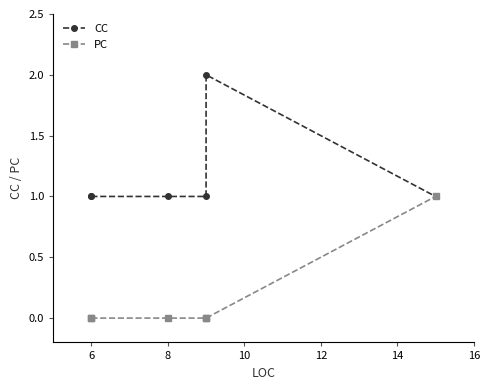

The value of PC at 6 is -1. True or false?

False